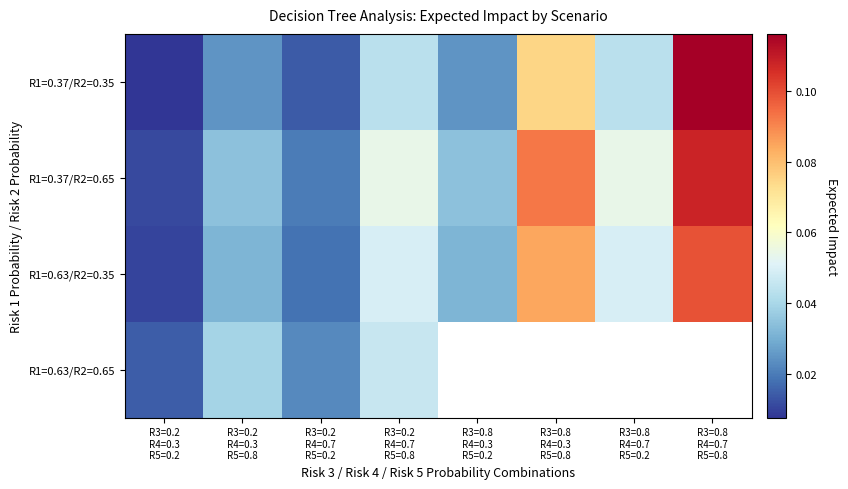

Which has a higher value, R3=0.8
R4=0.7
R5=0.8 or R3=0.2
R4=0.7
R5=0.2?

R3=0.8
R4=0.7
R5=0.8